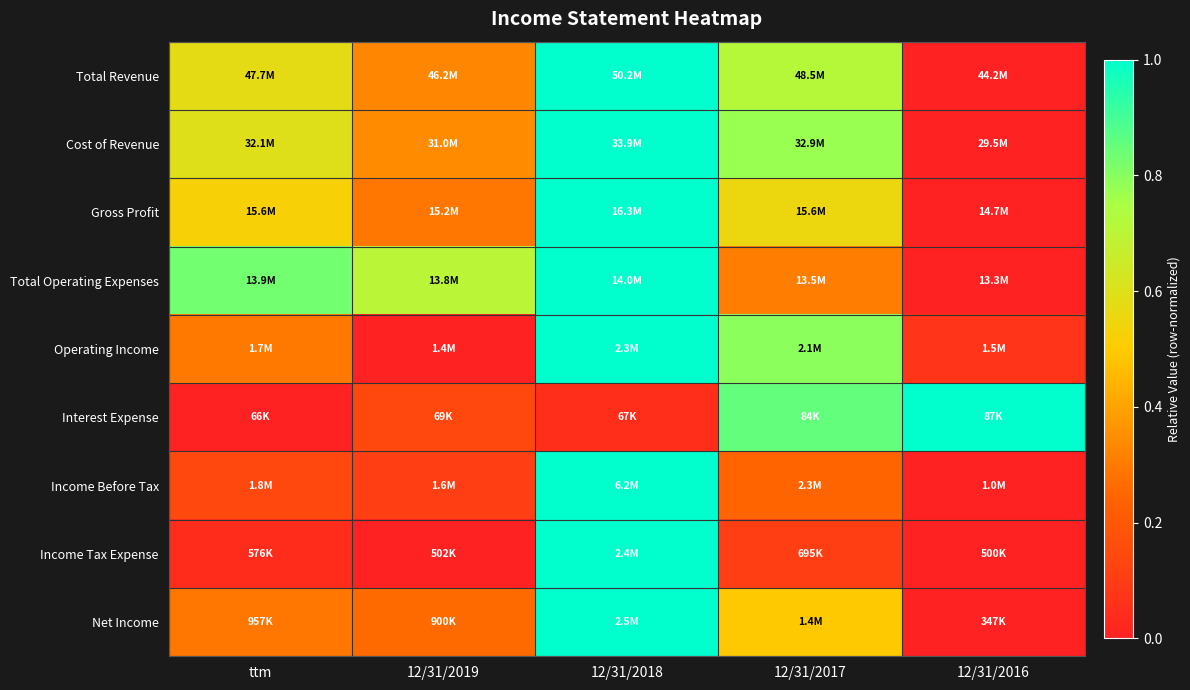

Reading left to right, what are all the values shown in this chart?

Total Revenue: ttm=0.6	12/31/2019=0.3	12/31/2018=1.0	12/31/2017=0.7	12/31/2016=0.0
Cost of Revenue: ttm=0.6	12/31/2019=0.3	12/31/2018=1.0	12/31/2017=0.8	12/31/2016=0.0
Gross Profit: ttm=0.5	12/31/2019=0.3	12/31/2018=1.0	12/31/2017=0.6	12/31/2016=0.0
Total Operating Expenses: ttm=0.8	12/31/2019=0.7	12/31/2018=1.0	12/31/2017=0.3	12/31/2016=0.0
Operating Income: ttm=0.3	12/31/2019=0.0	12/31/2018=1.0	12/31/2017=0.8	12/31/2016=0.1
Interest Expense: ttm=0.0	12/31/2019=0.1	12/31/2018=0.0	12/31/2017=0.9	12/31/2016=1.0
Income Before Tax: ttm=0.1	12/31/2019=0.1	12/31/2018=1.0	12/31/2017=0.2	12/31/2016=0.0
Income Tax Expense: ttm=0.0	12/31/2019=0.0	12/31/2018=1.0	12/31/2017=0.1	12/31/2016=0.0
Net Income: ttm=0.3	12/31/2019=0.3	12/31/2018=1.0	12/31/2017=0.5	12/31/2016=0.0